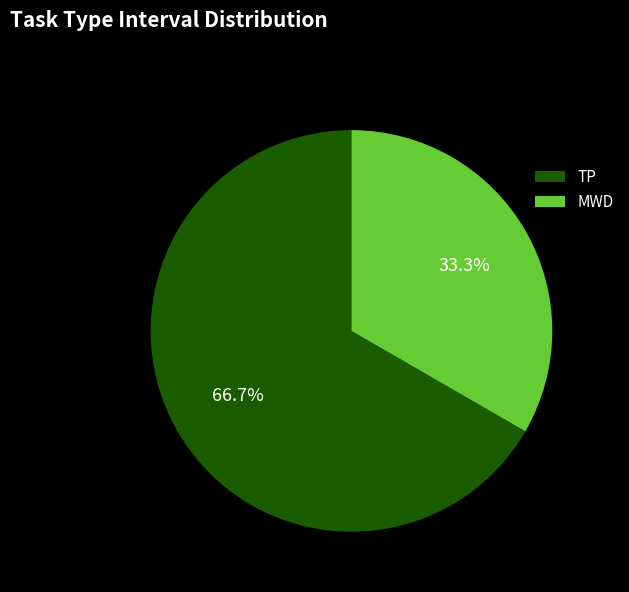

What percentage do TP and MWD together represent?

100.0%